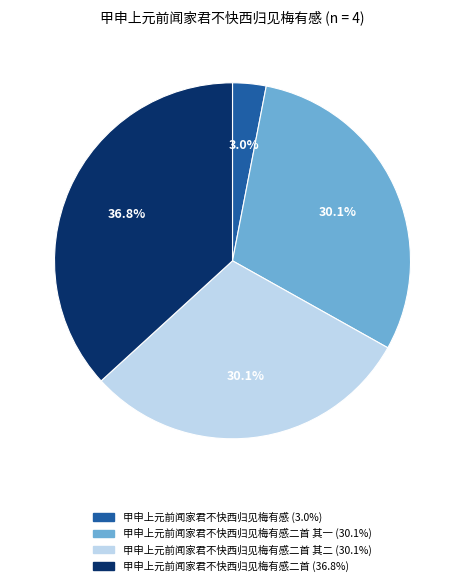

Count the number of slices in the pie.

4